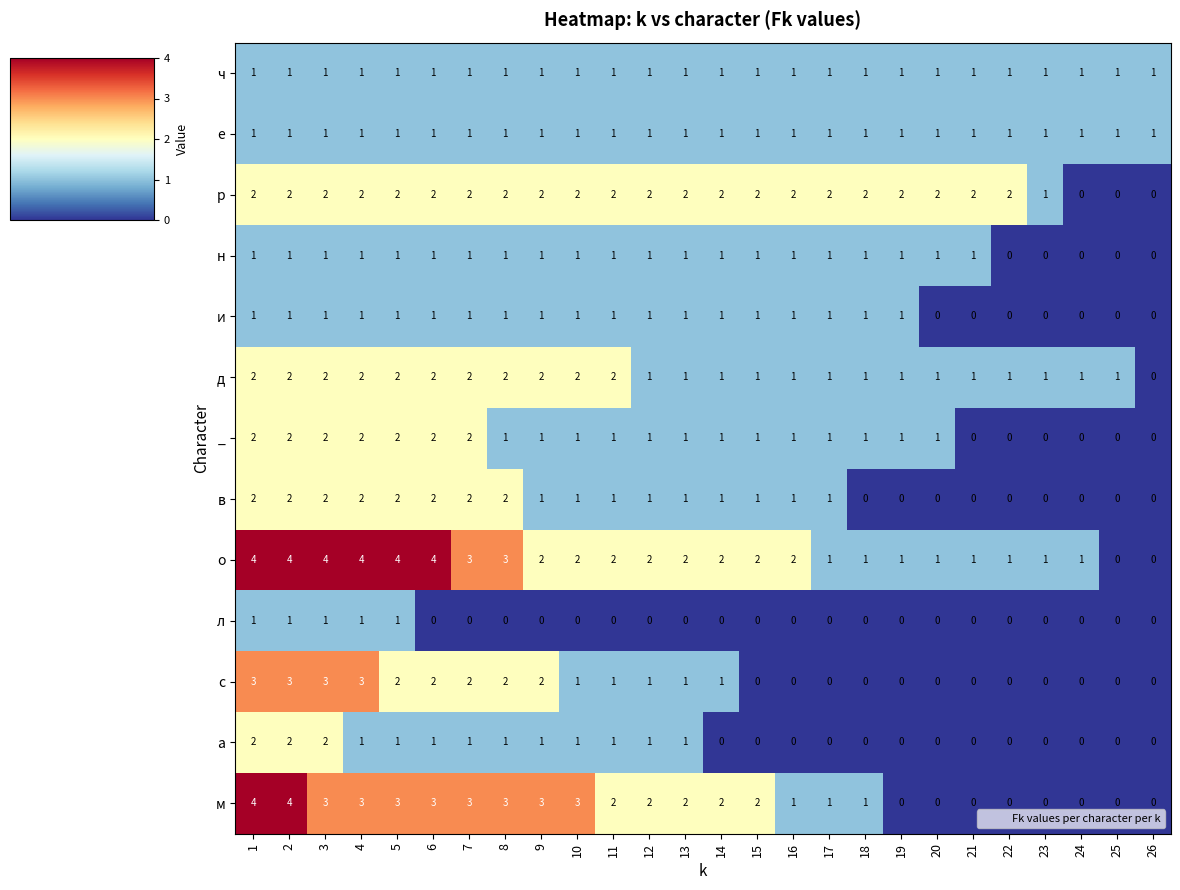

What is the sum of all м values?

45